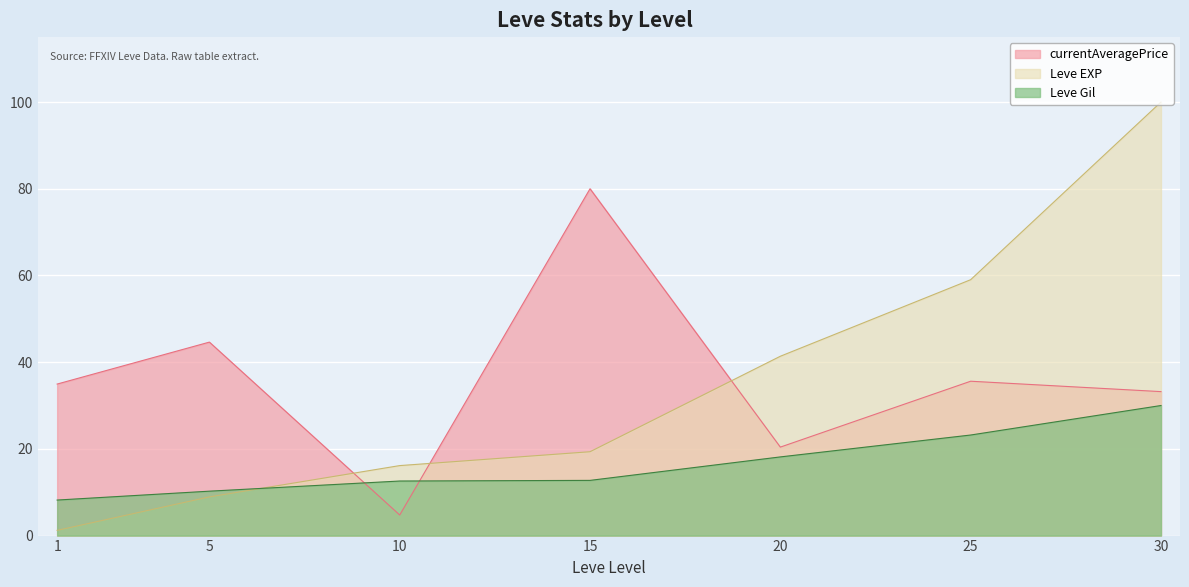

Which series has the largest range (max minus min)?

Leve EXP